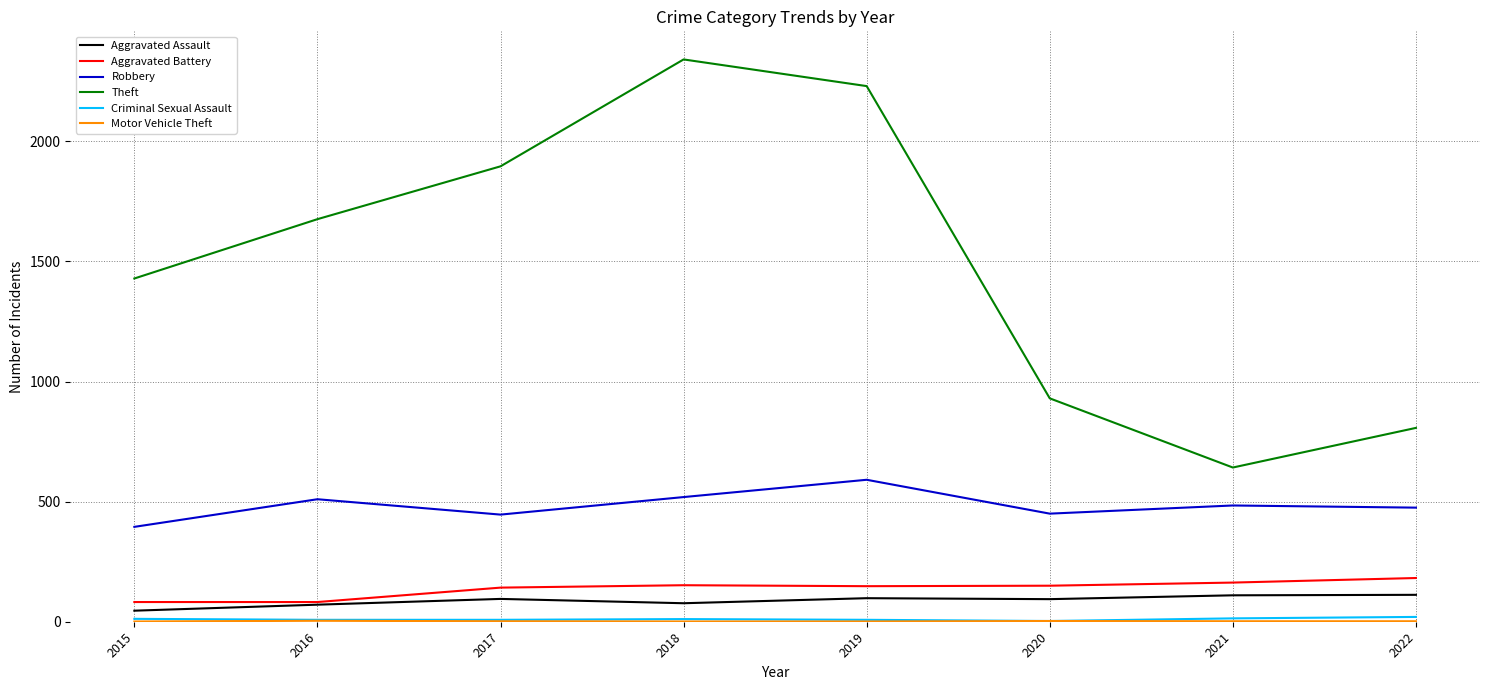

The value of Robbery at 2019 is 393. True or false?

False